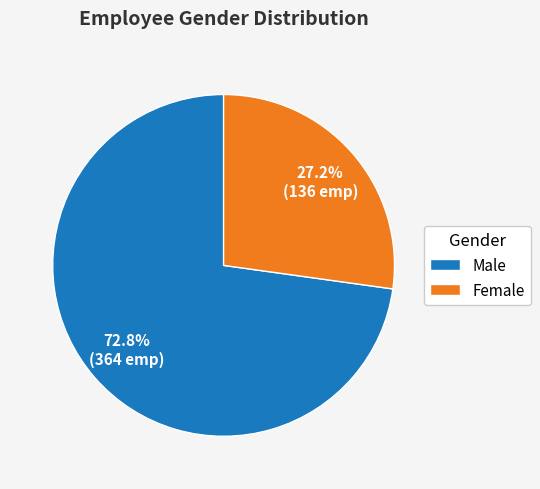

True or false: Male accounts for 73% of the total.

True